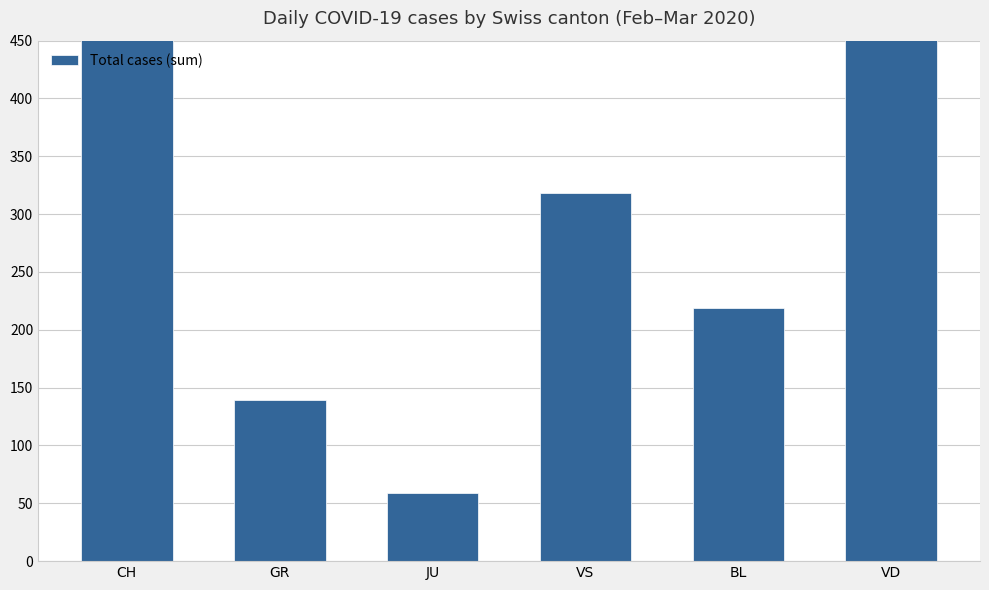

Rank the categories by value from lowest to highest.

JU, GR, BL, VS, VD, CH